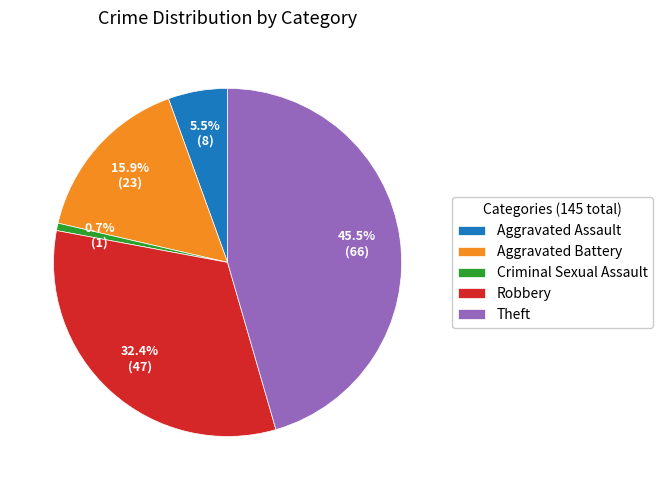

Count the number of slices in the pie.

5